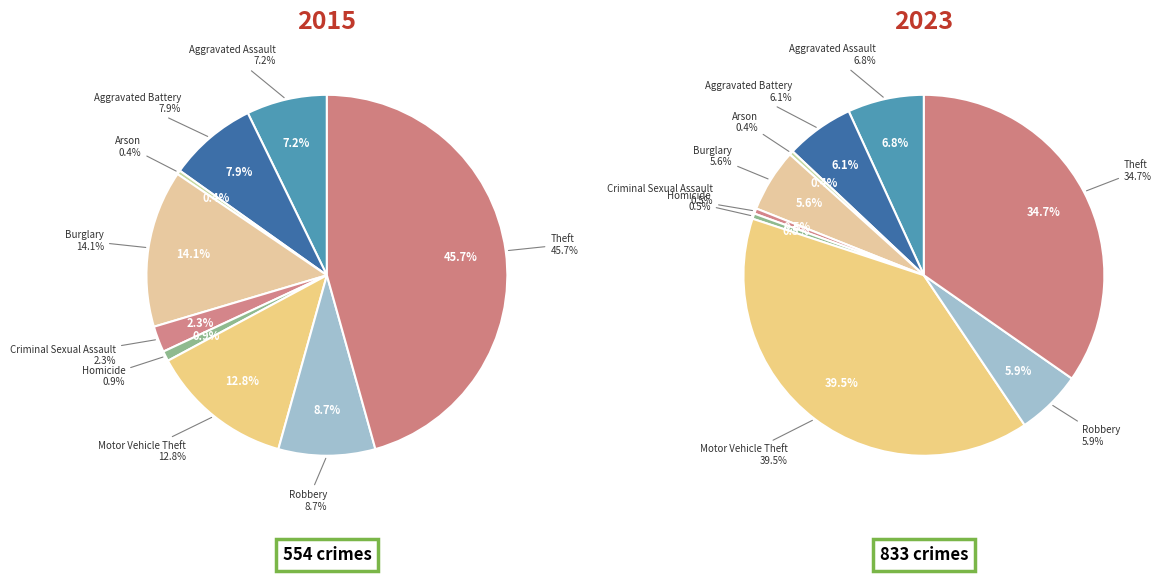

To the nearest percent, what portion does 3 represent?

14%